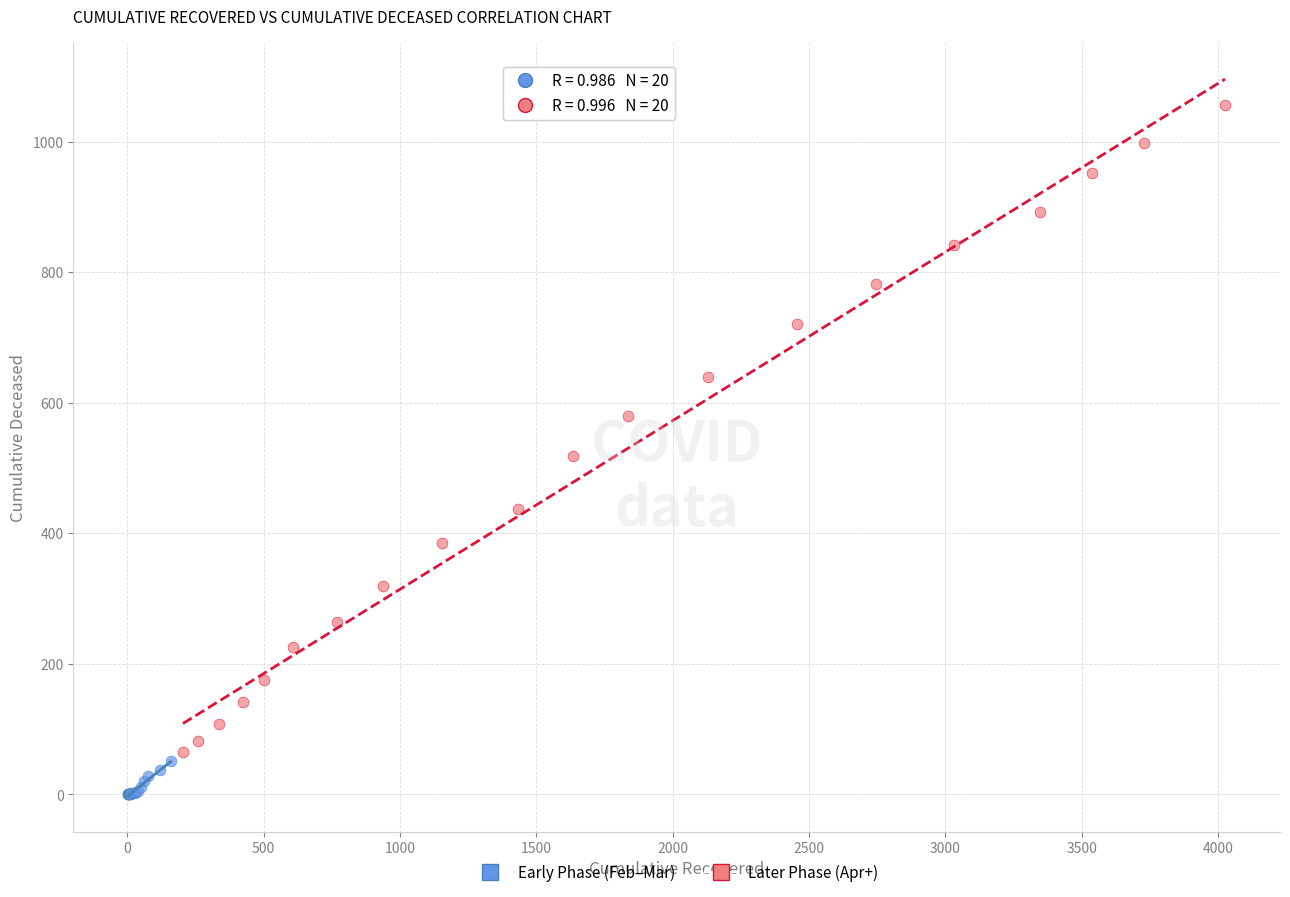

What are all the series names shown in the legend?

Early Phase (Feb–Mar), Later Phase (Apr+)